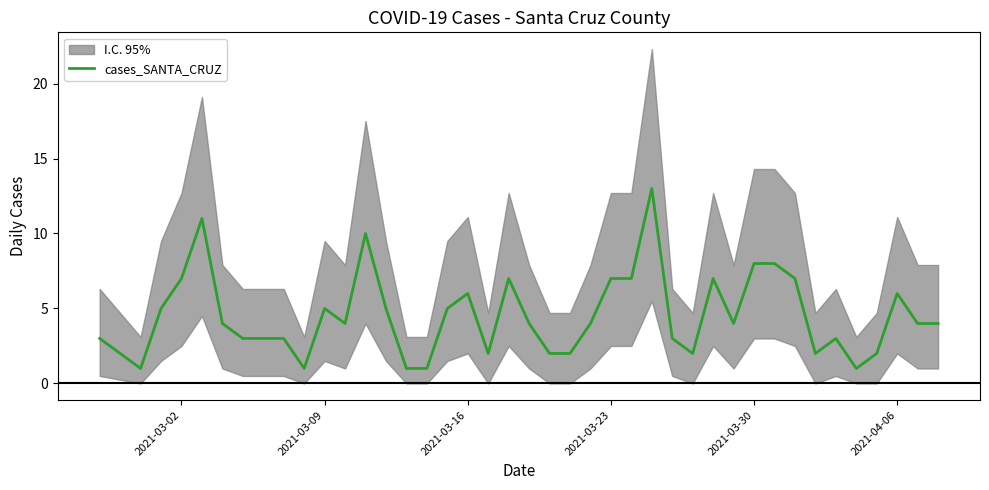

How many points are lower than both their immediate neighbors (excluding endpoints)?

8